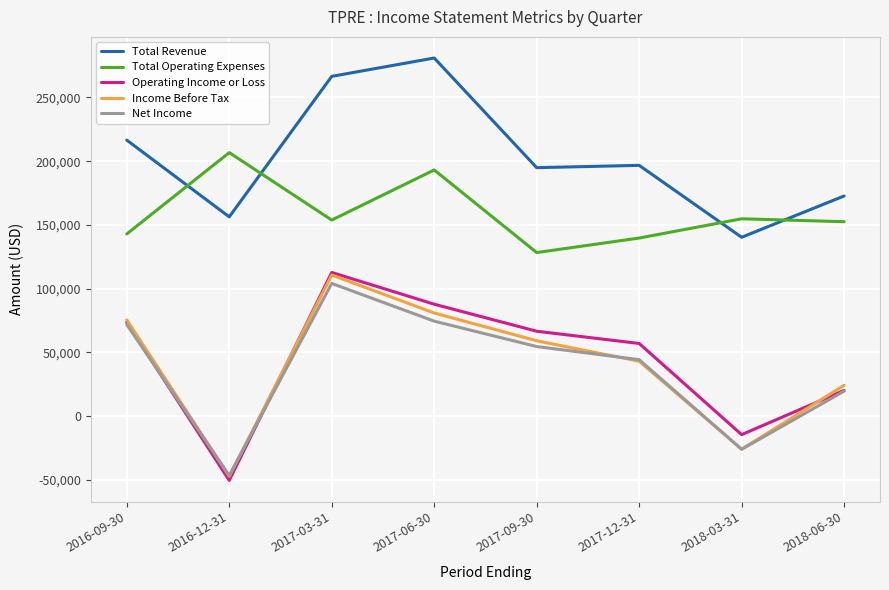

How many lines are shown in the chart?

5